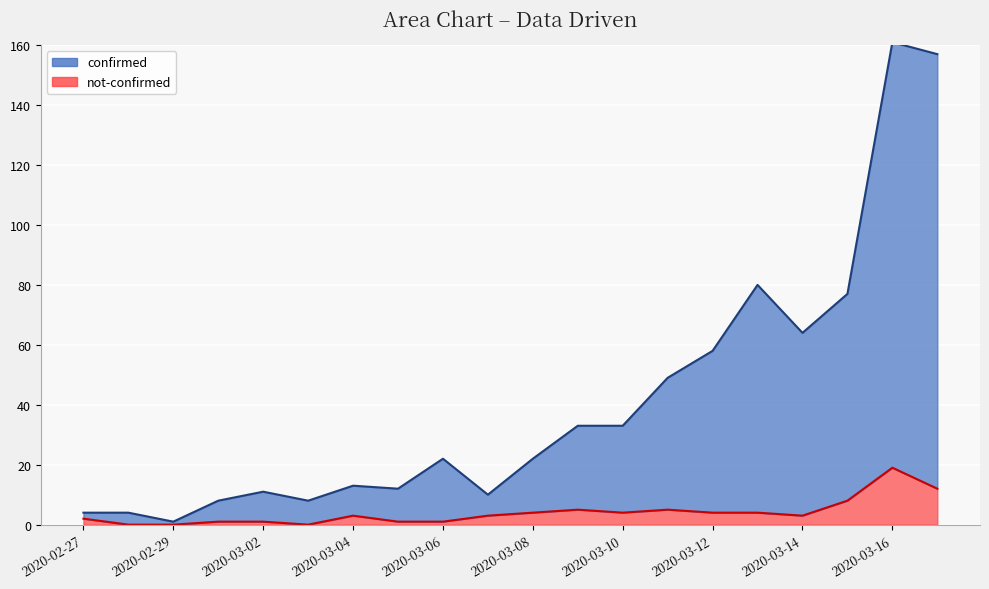

At which category is the sum across all series the highest?

2020-03-16